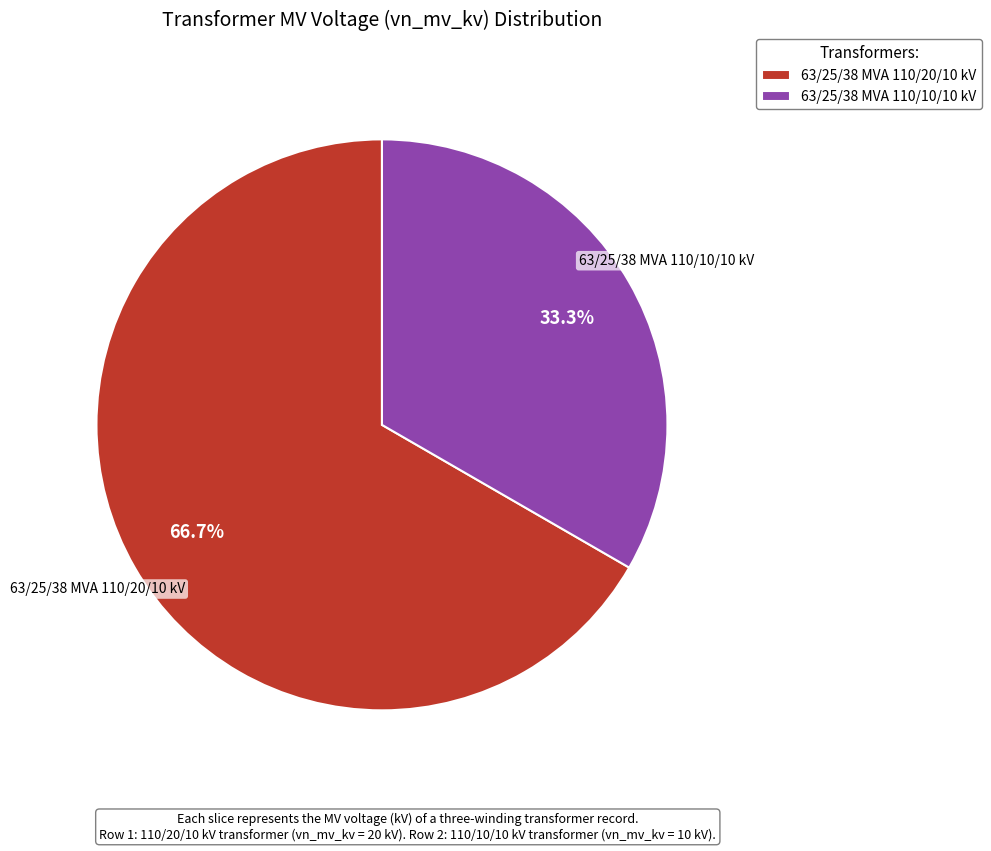

Which slice represents more than half of the pie?

63/25/38 MVA 110/20/10 kV